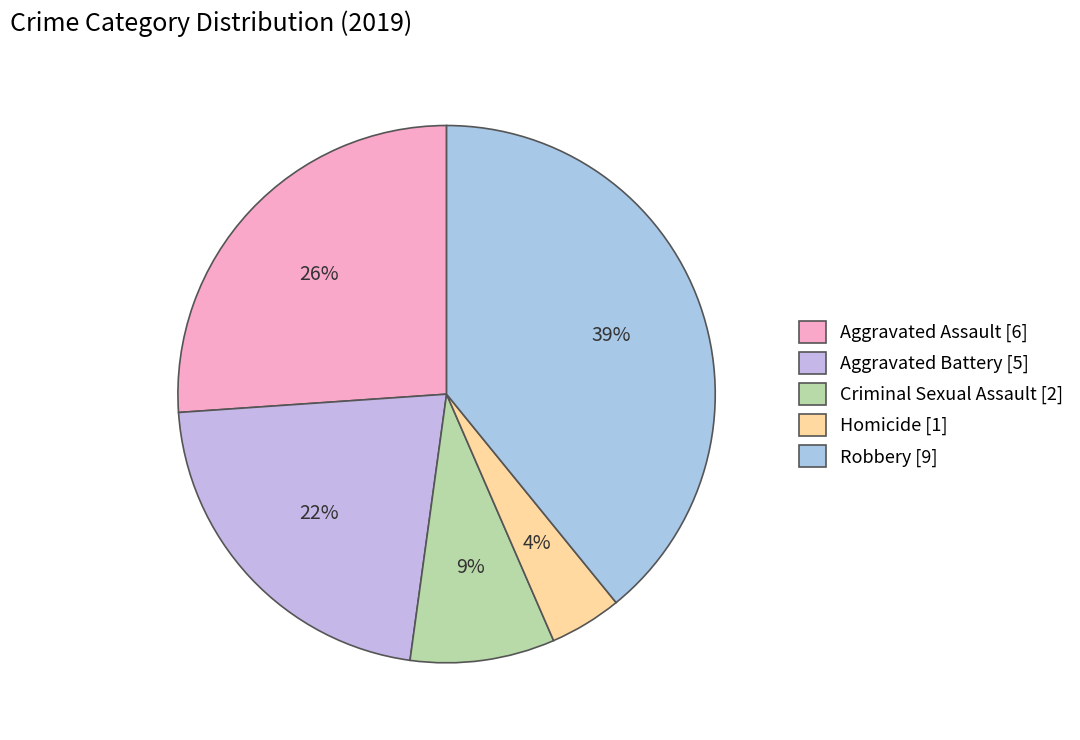

To the nearest percent, what percentage of the pie is Criminal Sexual Assault?

9%